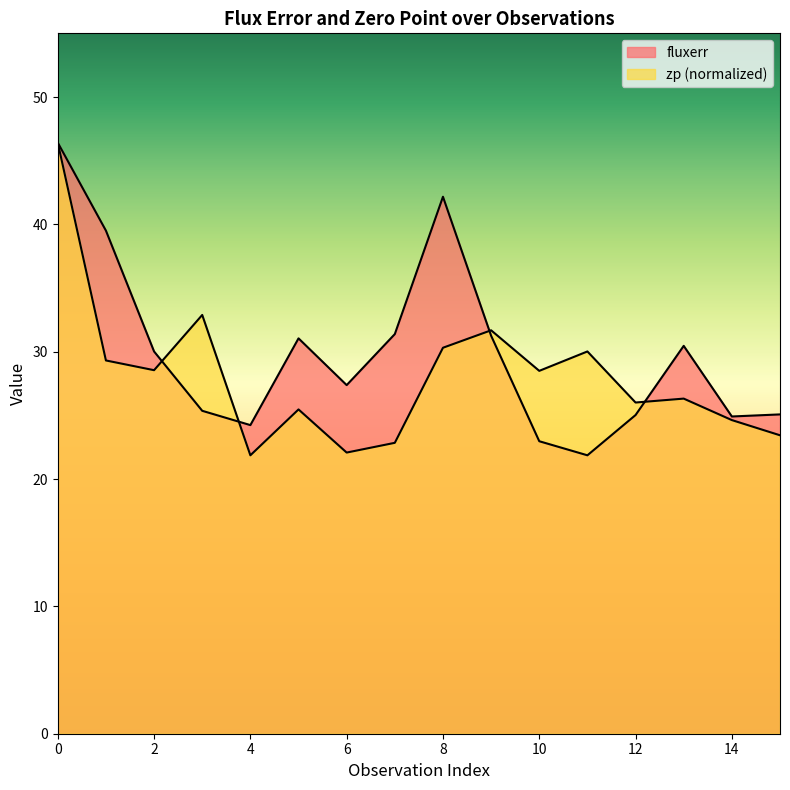

Rank the categories by zp value from lowest to highest.

4, 6, 7, 15, 14, 5, 12, 13, 10, 2, 1, 11, 8, 9, 3, 0